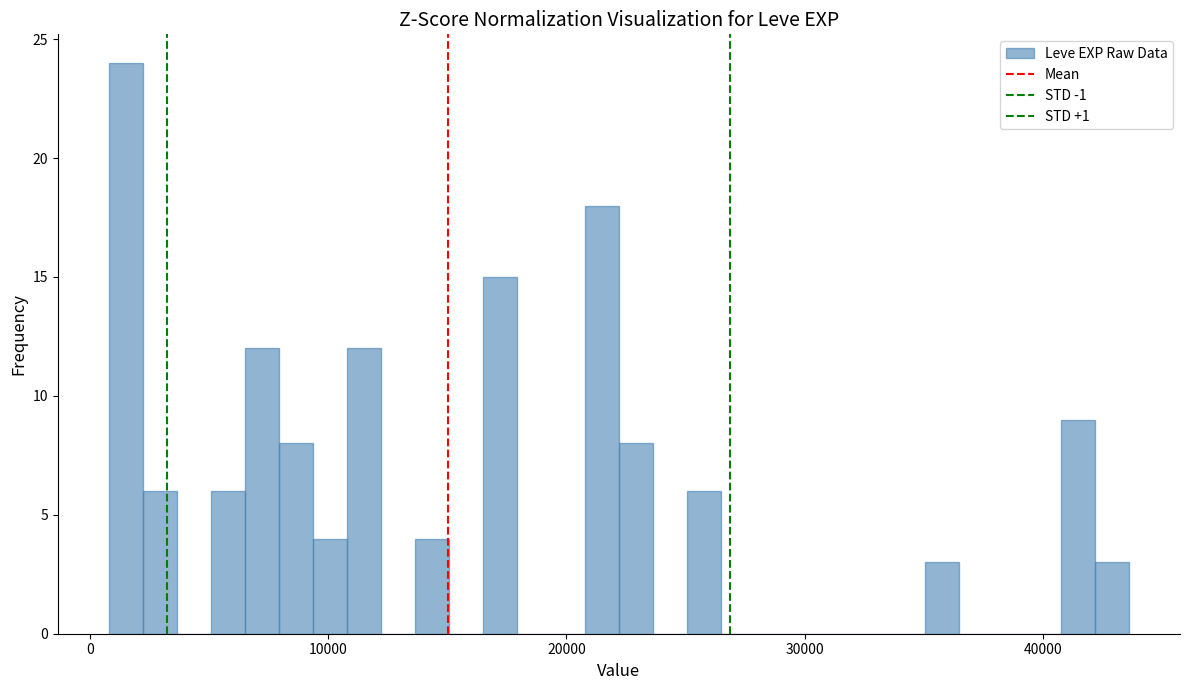

Read against the x-axis, roughly where is the centre of the tallest bar?

2000